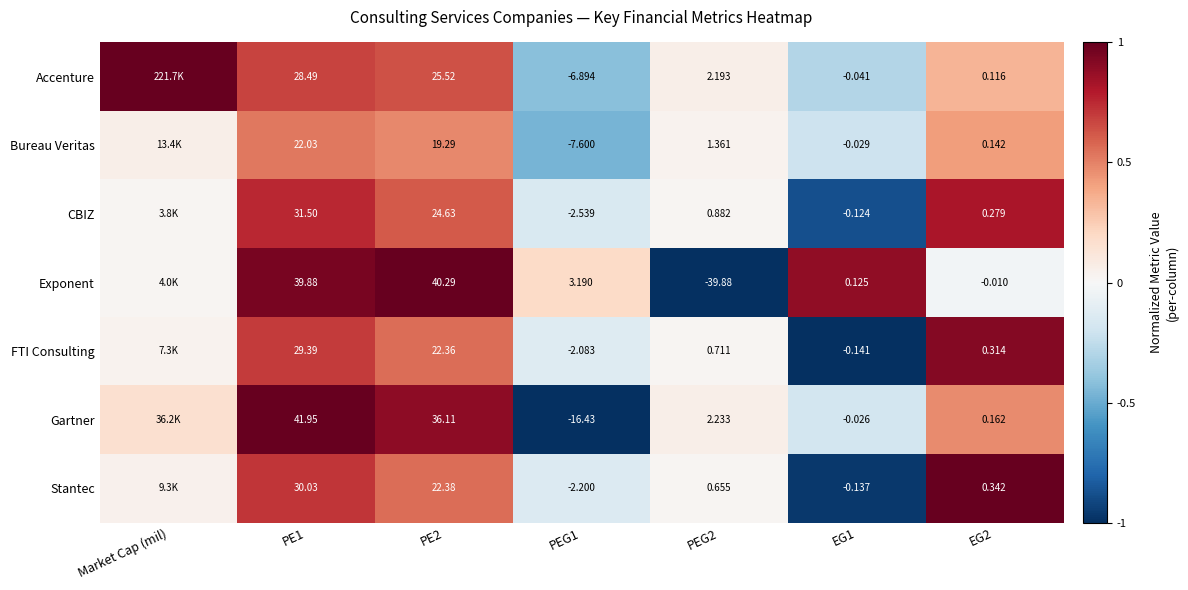

At PE1, list the series in order from largest to smallest.

Gartner, Exponent, CBIZ, Stantec, FTI Consulting, Accenture, Bureau Veritas